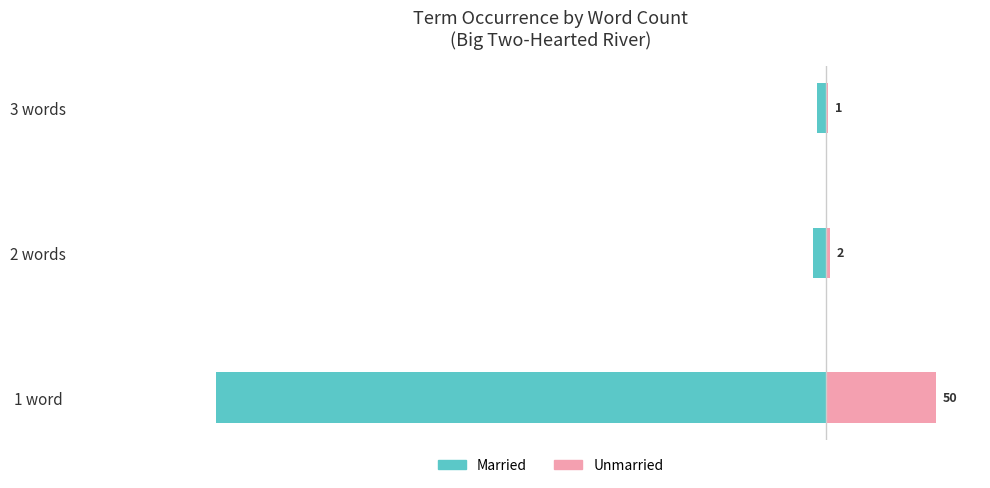

Which series has the widest spread of values?

Married